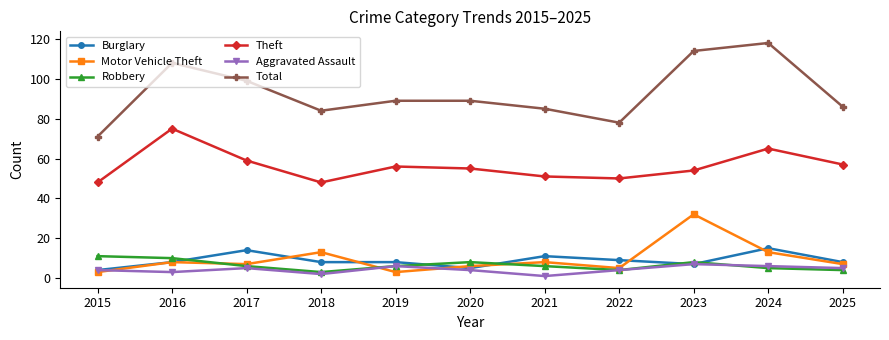

At how many categories does at least one series exceed 95?

4